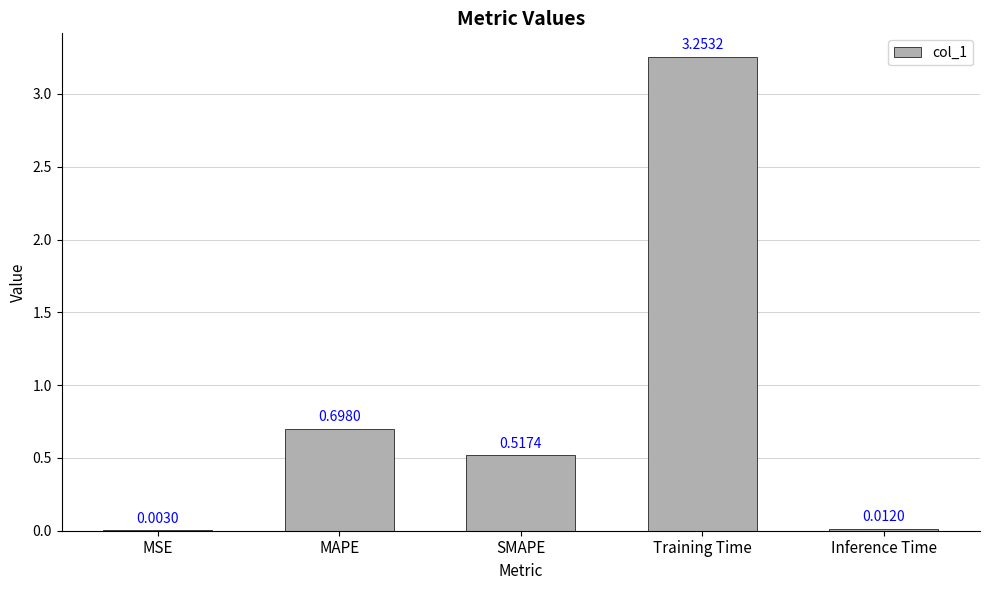

Which has a higher value, SMAPE or MSE?

SMAPE